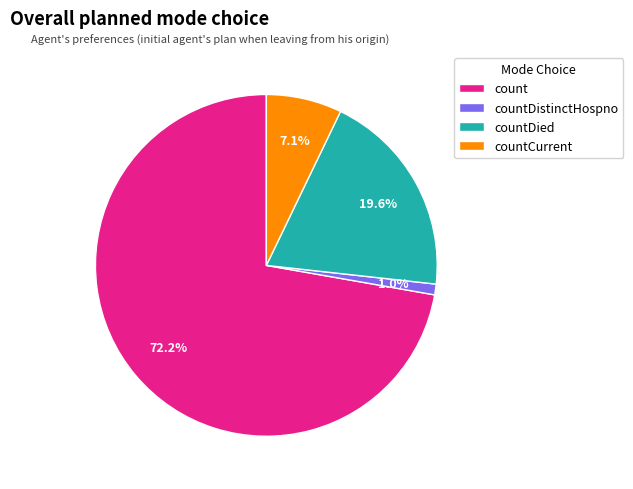

Is there any slice that represents more than half of the pie?

Yes